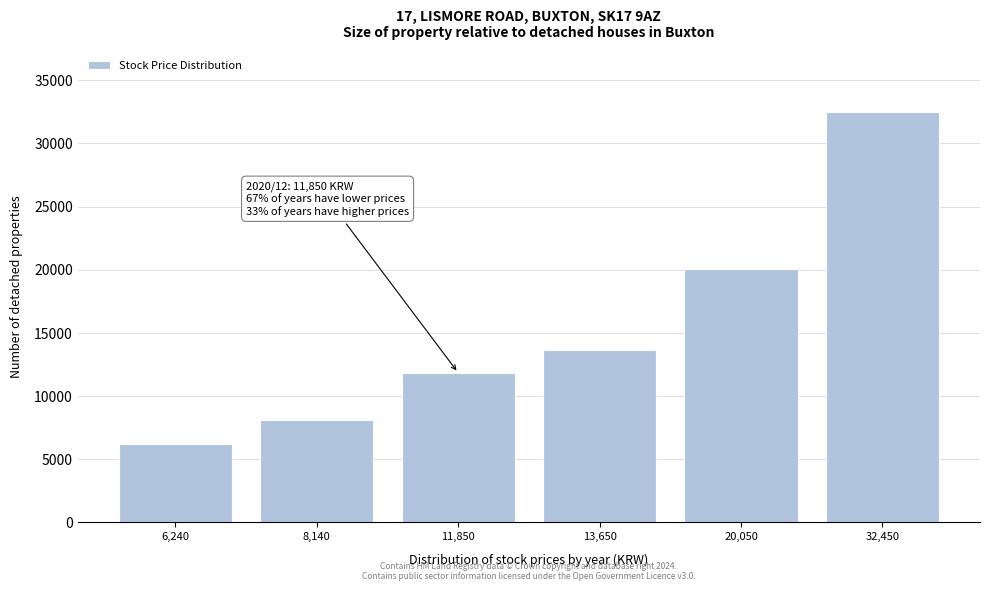

Reading left to right, list all the values displayed in this chart.

6,240=6240	8,140=8140	11,850=11850	13,650=13650	20,050=20050	32,450=32450